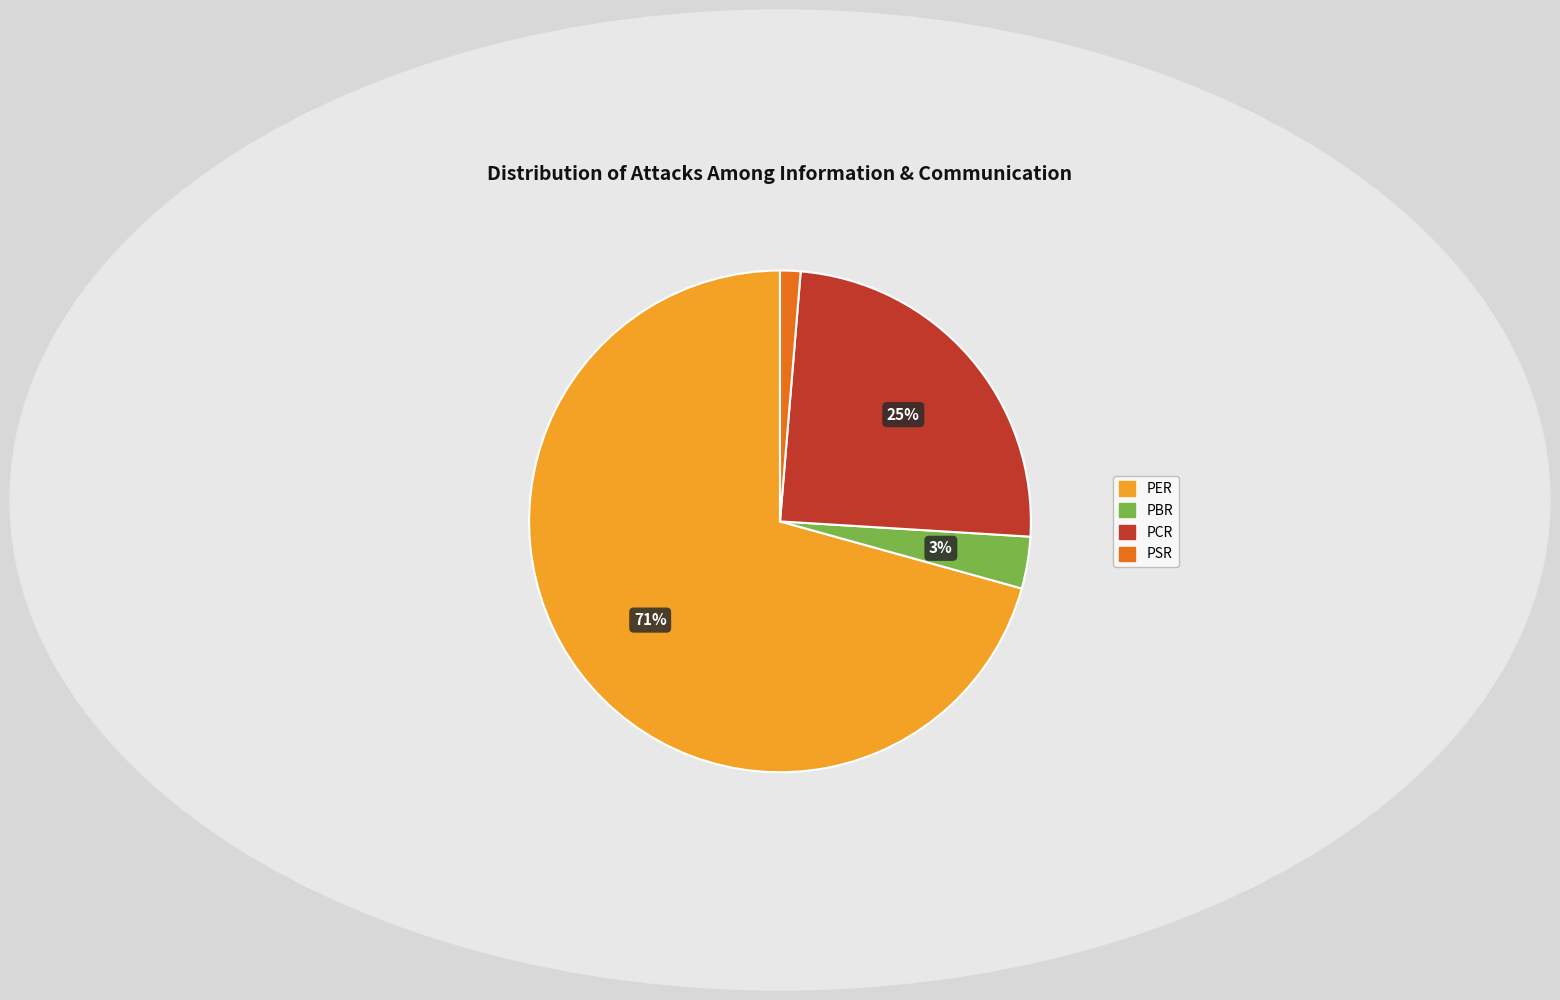

To the nearest percent, what portion does PSR represent?

1%